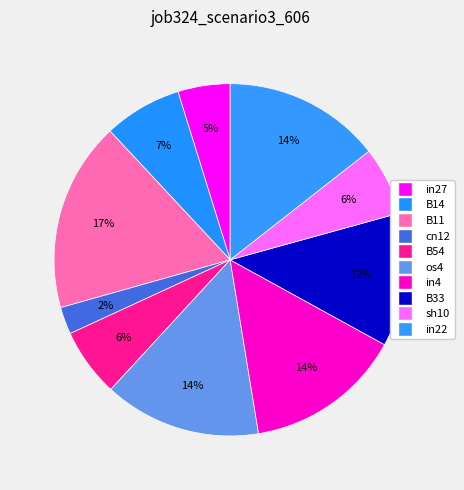

Count the number of slices in the pie.

10